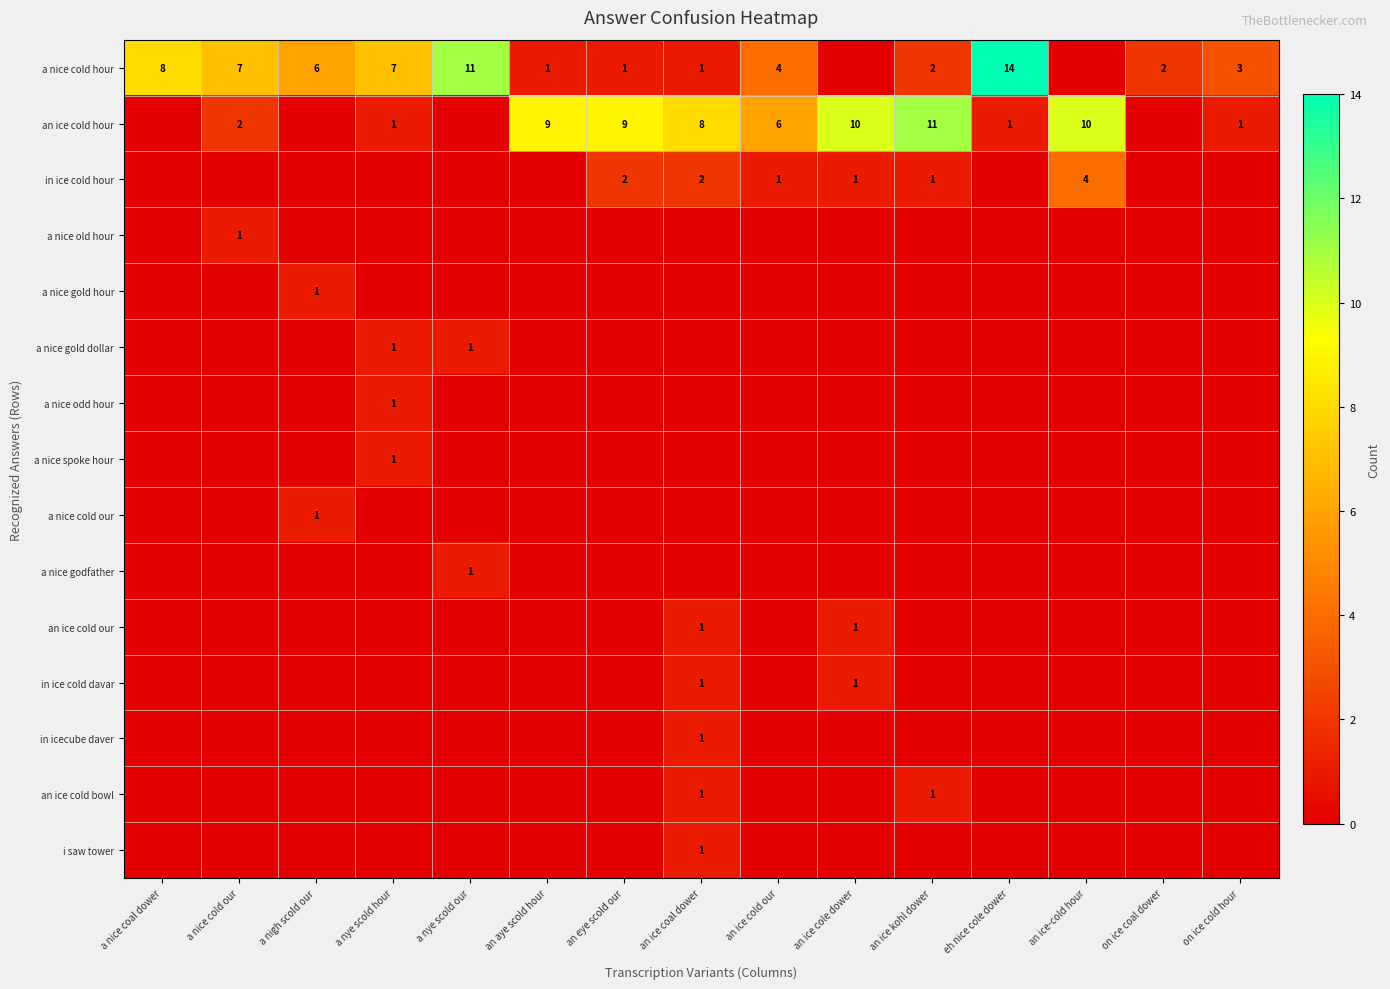

How many distinct data groups are displayed?

15